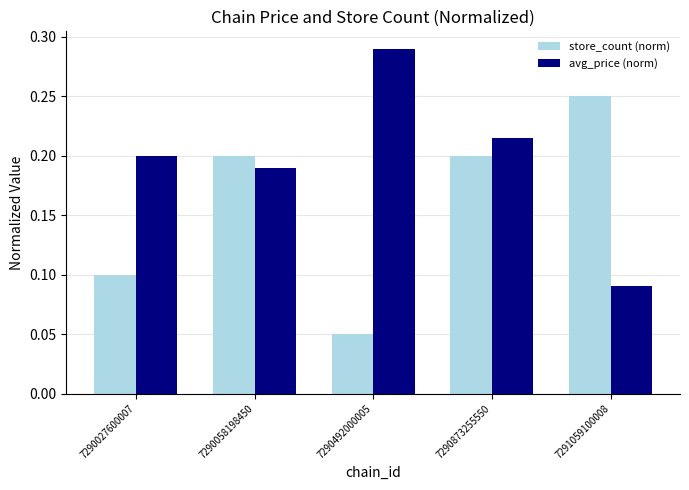

At which label does avg_price (norm) reach its peak?

7290492000005